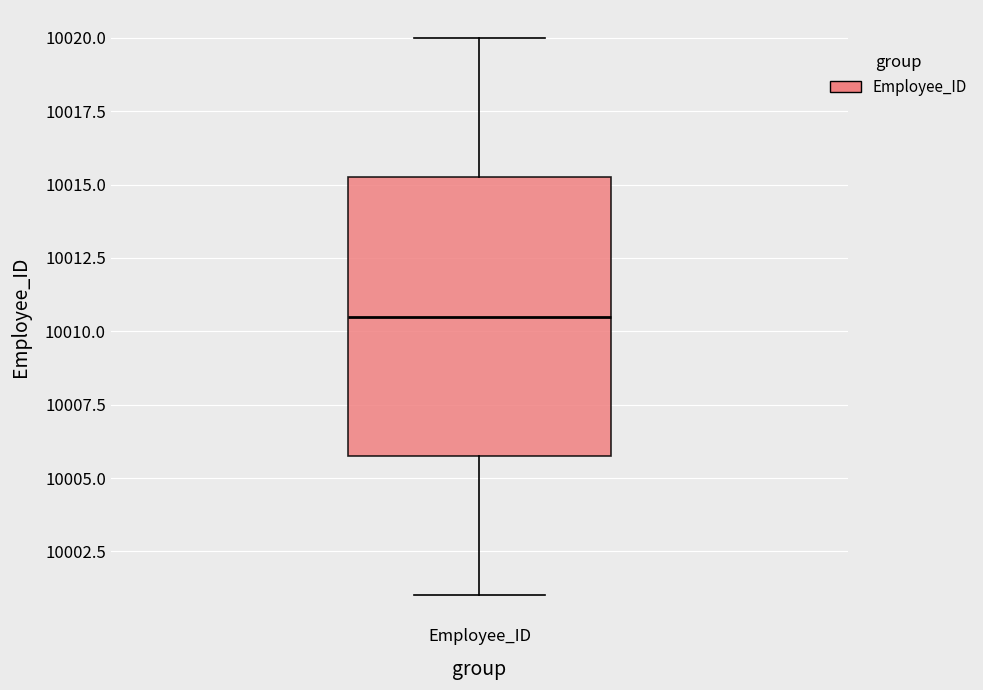

Transcribe this box plot: give where the median line is, the range the box spans, and where the two whiskers end, as read against the y-axis. The values are not printed on the chart, so give them approximately, as read against the axis.

median 10010.5, box 10006.0 to 10015.5, whiskers 10001.0 to 10020.0